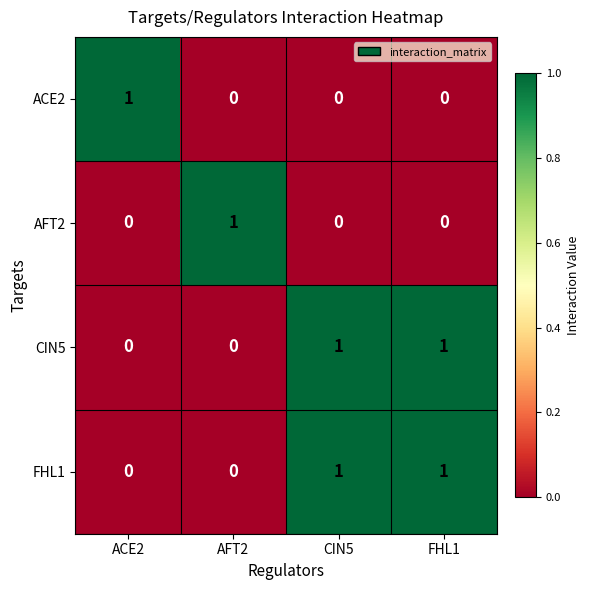

At how many categories does at least one series exceed 0?

4